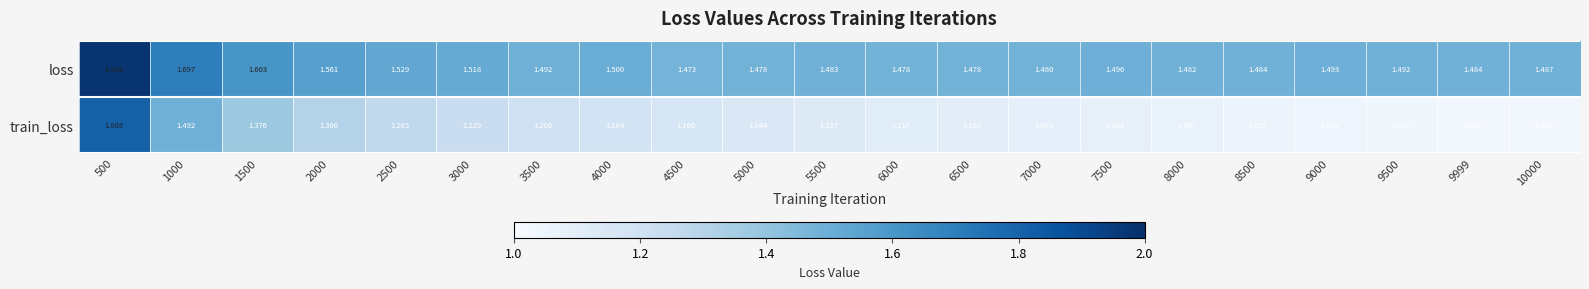

Which series has the largest total across all categories?

loss